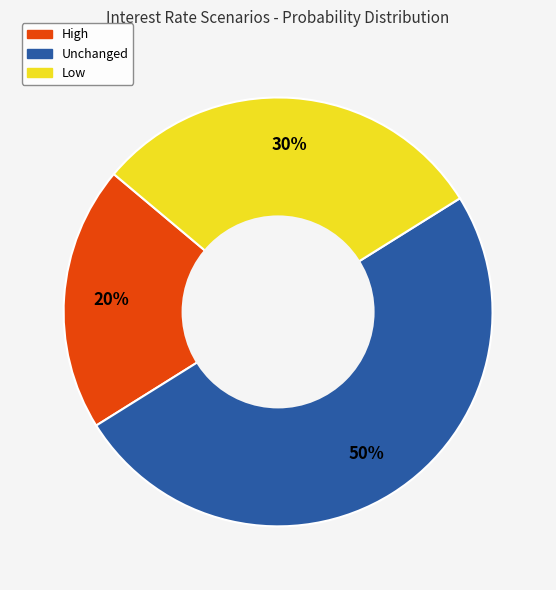

Count the number of slices in the pie.

3